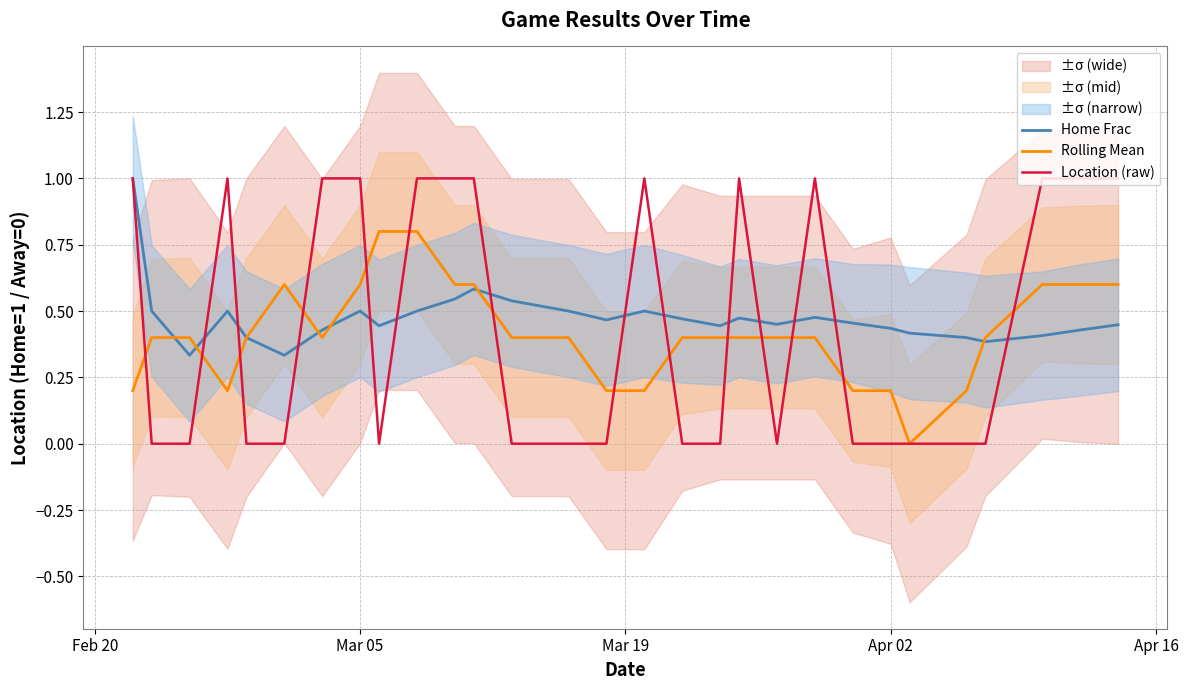

What is the difference between the maximum and second lowest values in the Home Frac series?

0.7